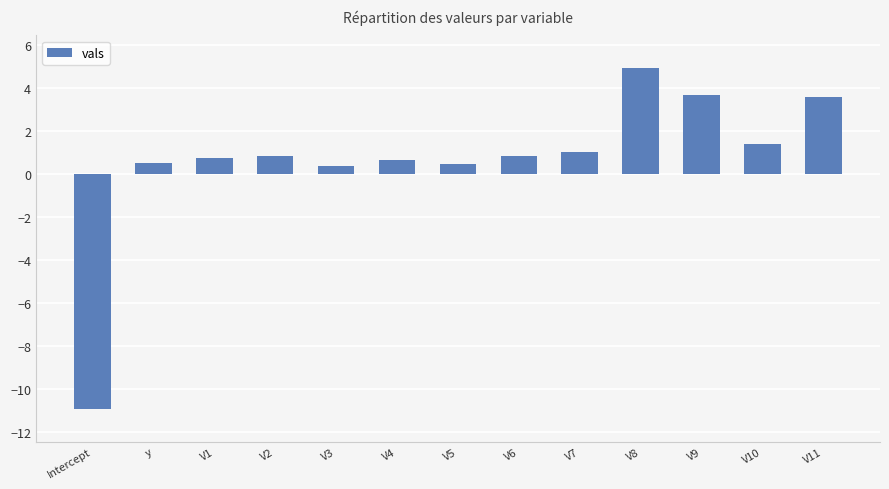

The value at V8 is 6.6. True or false?

False